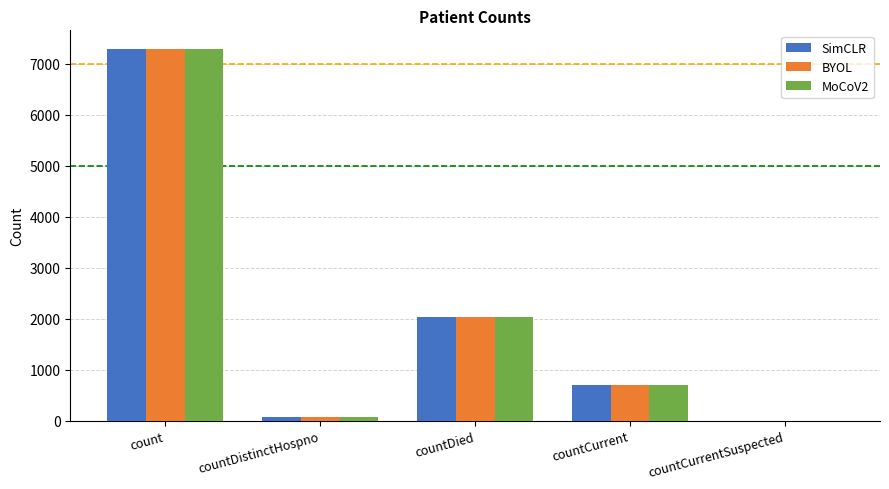

Reading left to right, extract all data points from this chart.

SimCLR: 7287	77	2030	691	0
BYOL: 7287	77	2030	691	0
MoCoV2: 7287	77	2030	691	0